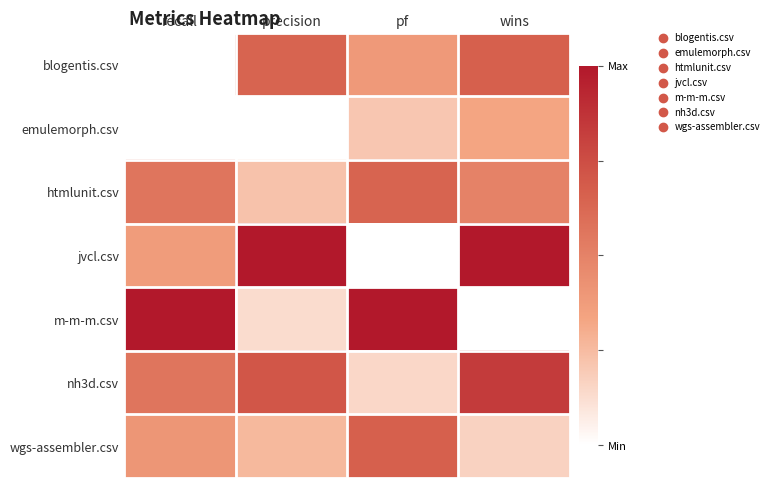

At wins, list the series in order from largest to smallest.

jvcl.csv, nh3d.csv, blogentis.csv, htmlunit.csv, emulemorph.csv, wgs-assembler.csv, m-m-m.csv